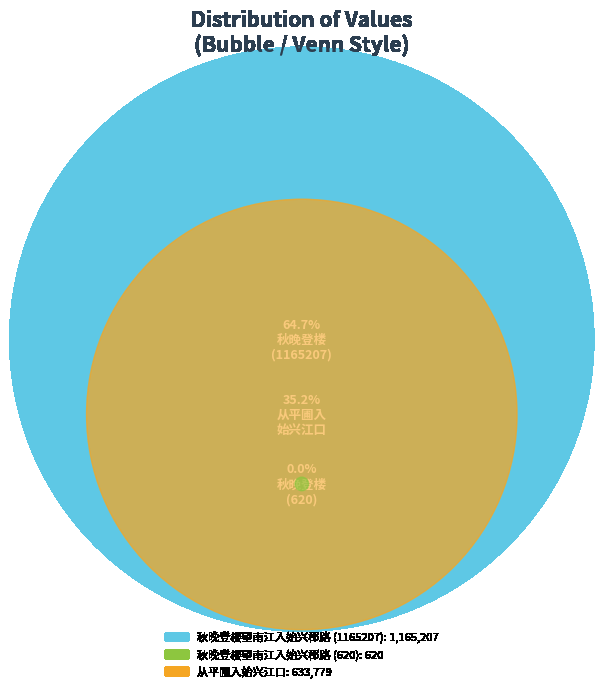

Approximately how many times larger is the value at 从平圃入始兴江口 compared to 秋晚登楼望南江入始兴郡路 (1165207)?

0.5